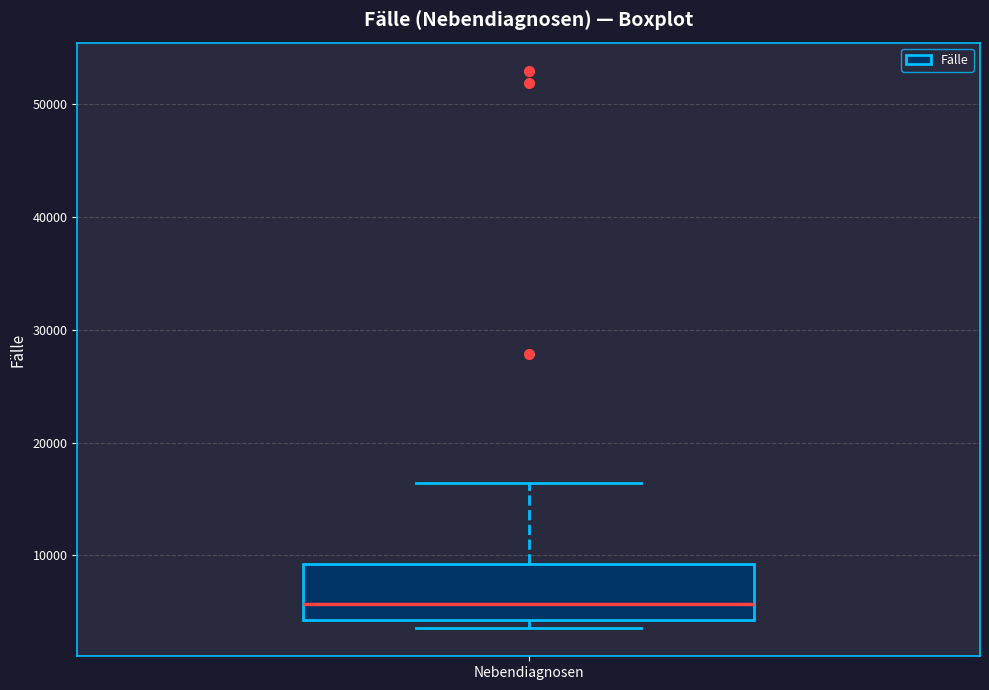

Read this box plot against the y-axis: the position of the median line, the range covered by the box, and the ends of both whiskers. The values are not printed on the chart, so give them approximately, as read against the axis.

median 6000, box 4000 to 9000, whiskers 4000 (just below the box's lower edge) to 16000